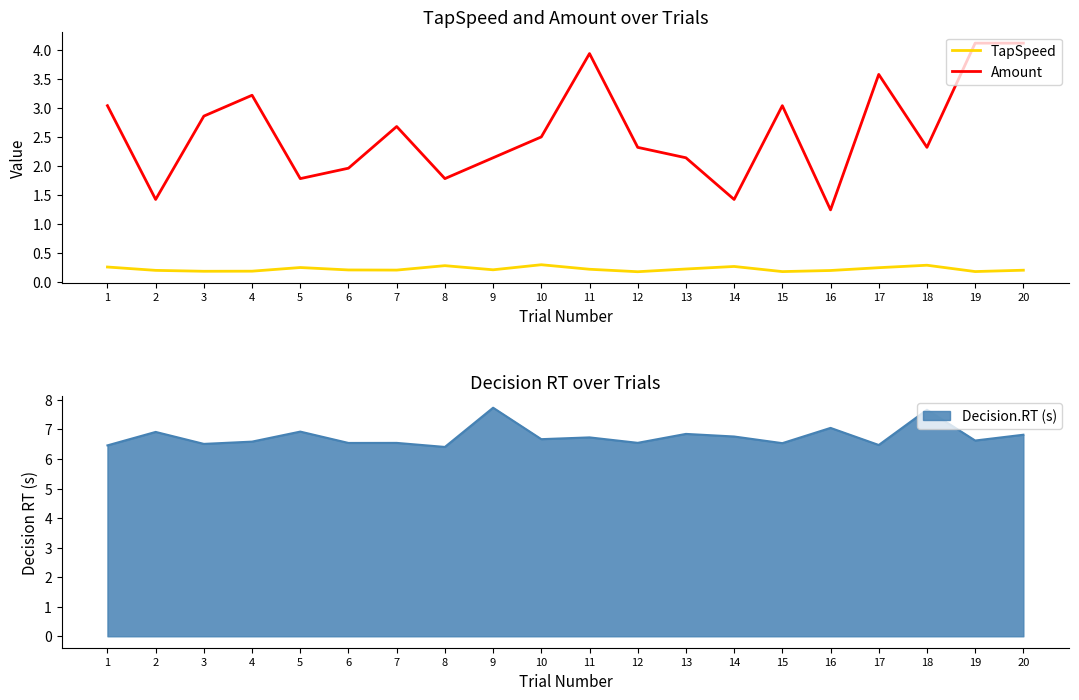

How many interior local valleys does the Amount series have?

6